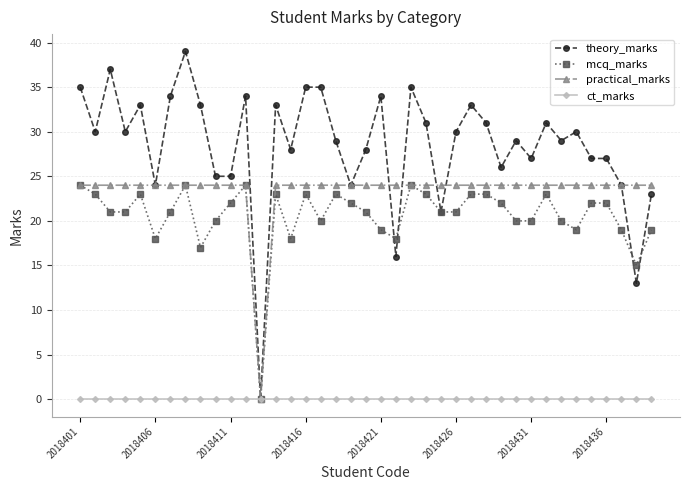

True or false: mcq_marks has more than 1 interior local peaks.

True